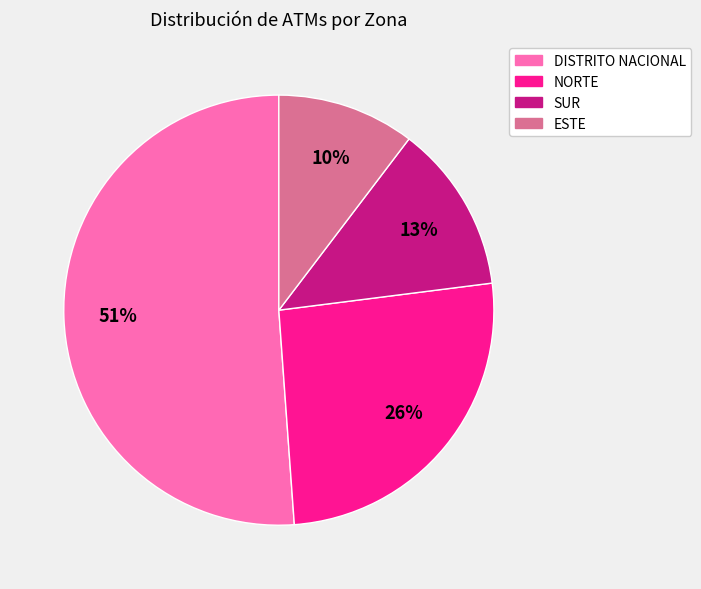

Rank the categories by value from highest to lowest.

DISTRITO NACIONAL, NORTE, SUR, ESTE